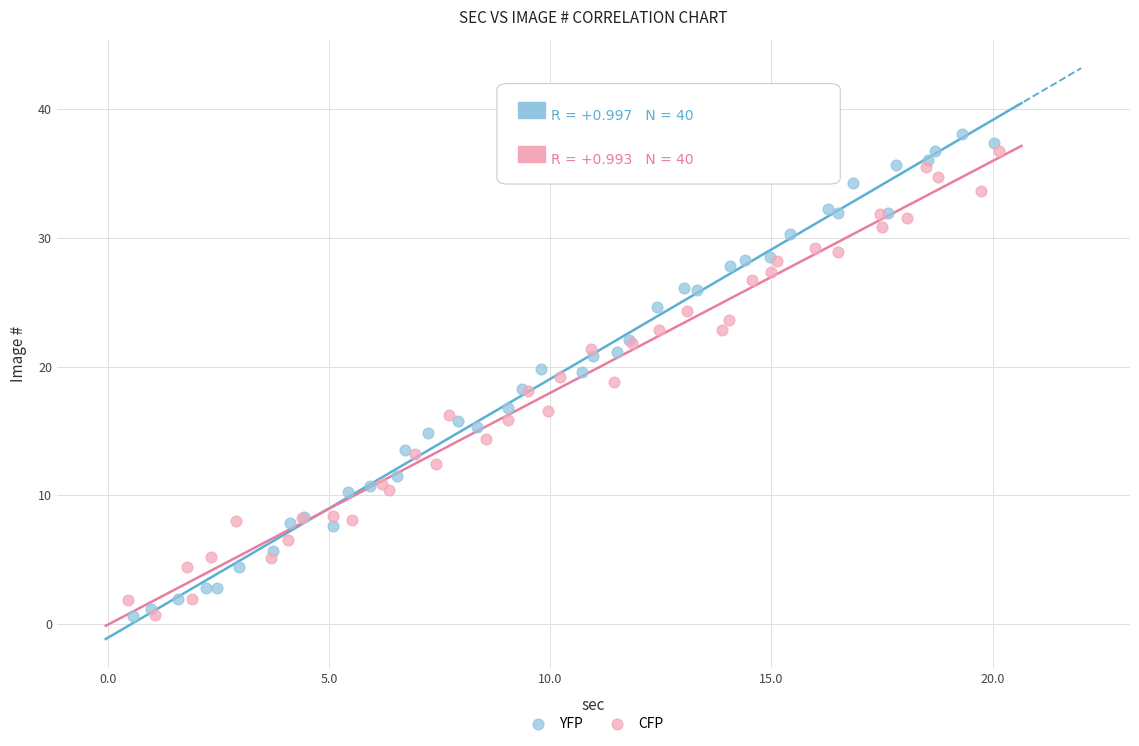

What are all the series names shown in the legend?

YFP, CFP